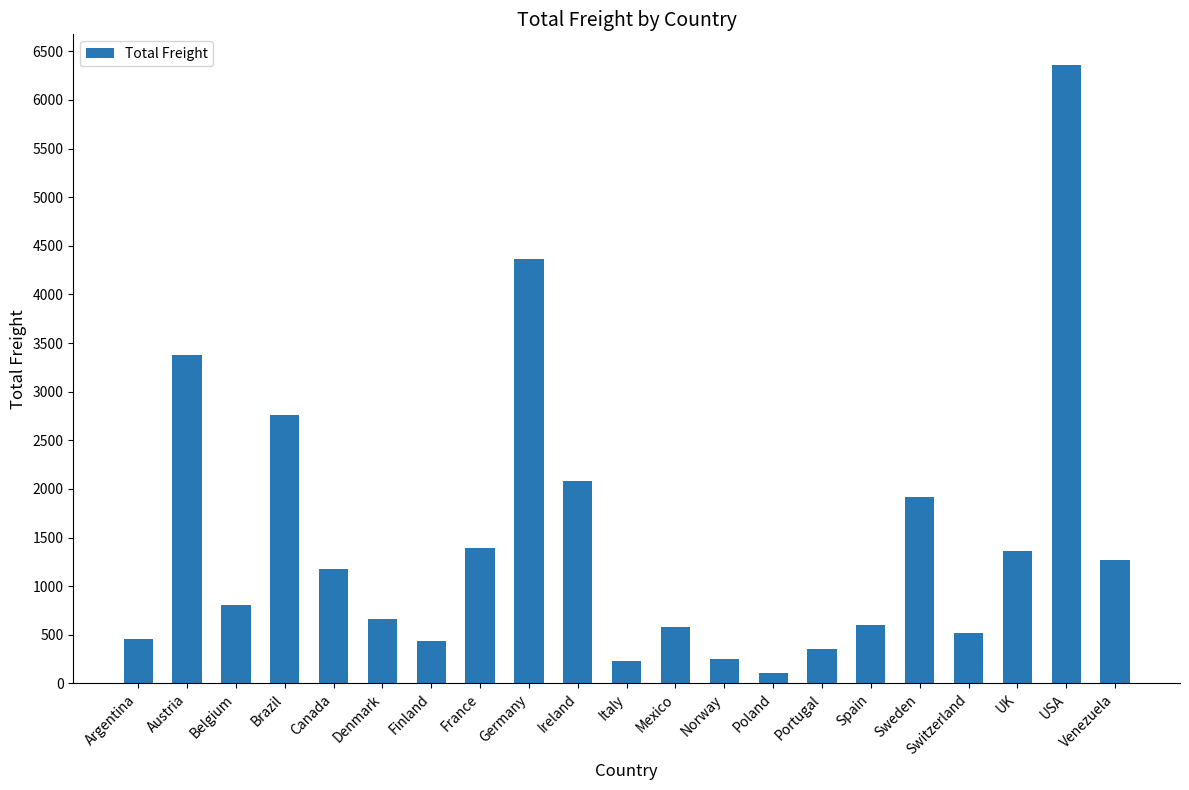

The value at USA is 6356.4. True or false?

True